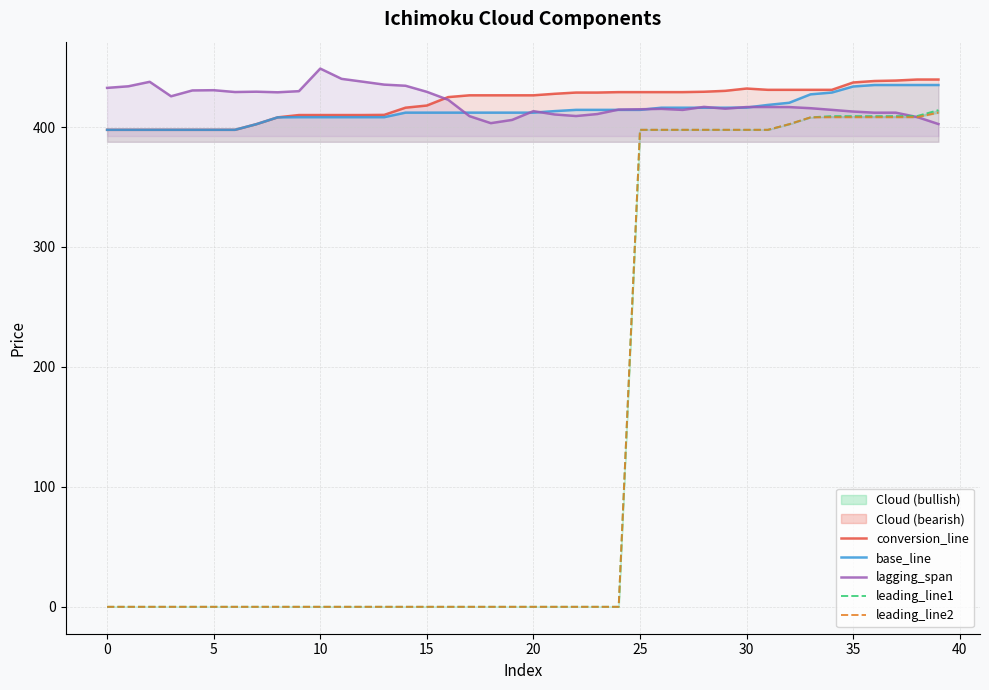

Between which two adjacent categories do conversion_line and lagging_span first intersect?

15 and 16